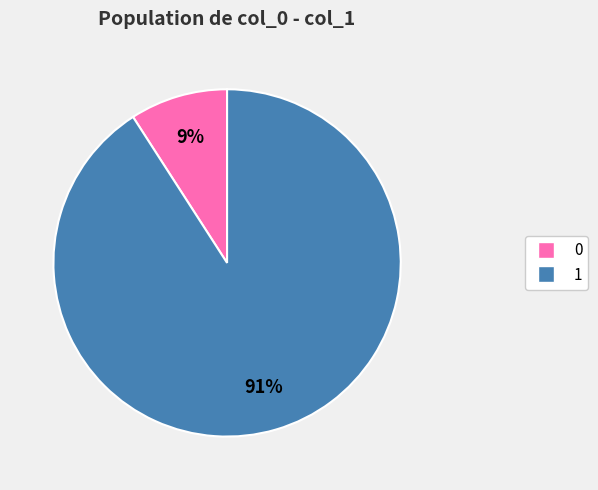

Is the sum of 0 and 1 greater than half?

Yes